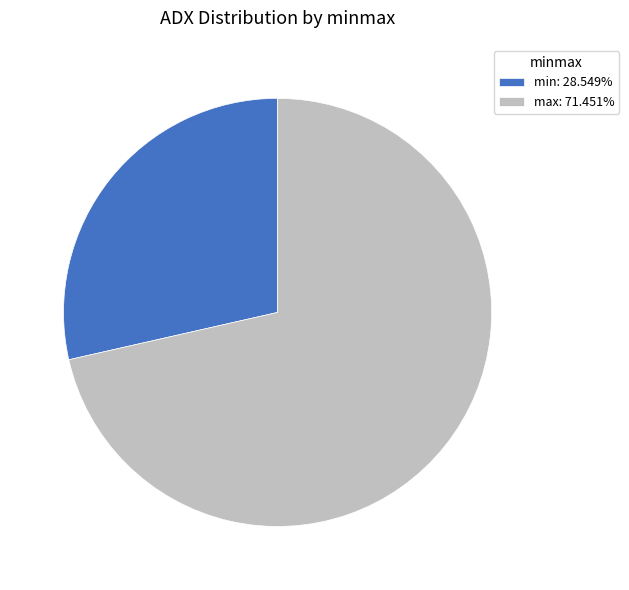

Do min: 28.549% and max: 71.451% together represent more than half of the pie?

Yes